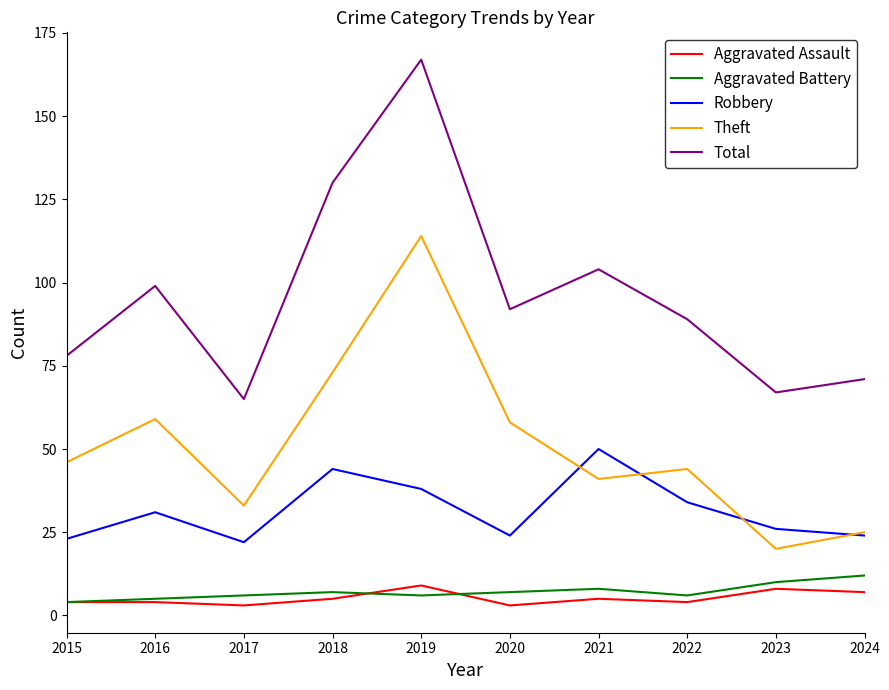

True or false: Theft and Total intersect in this chart.

False